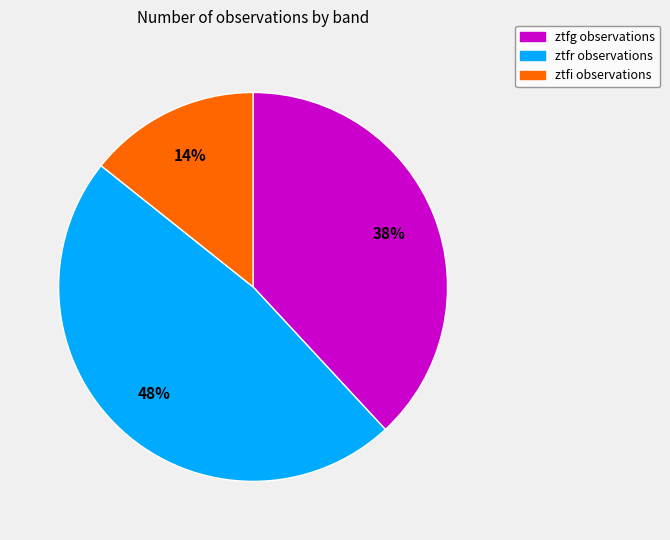

To the nearest percent, what portion does ztfr represent?

48%